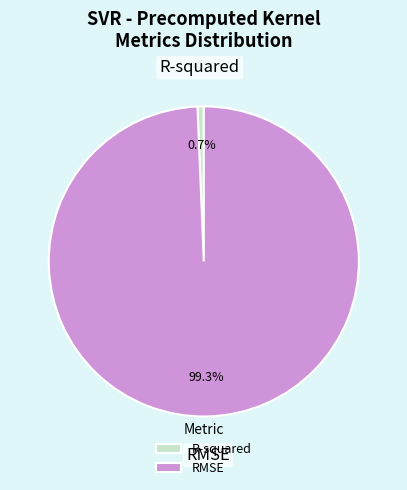

Which category has the smallest portion of the pie?

R-squared